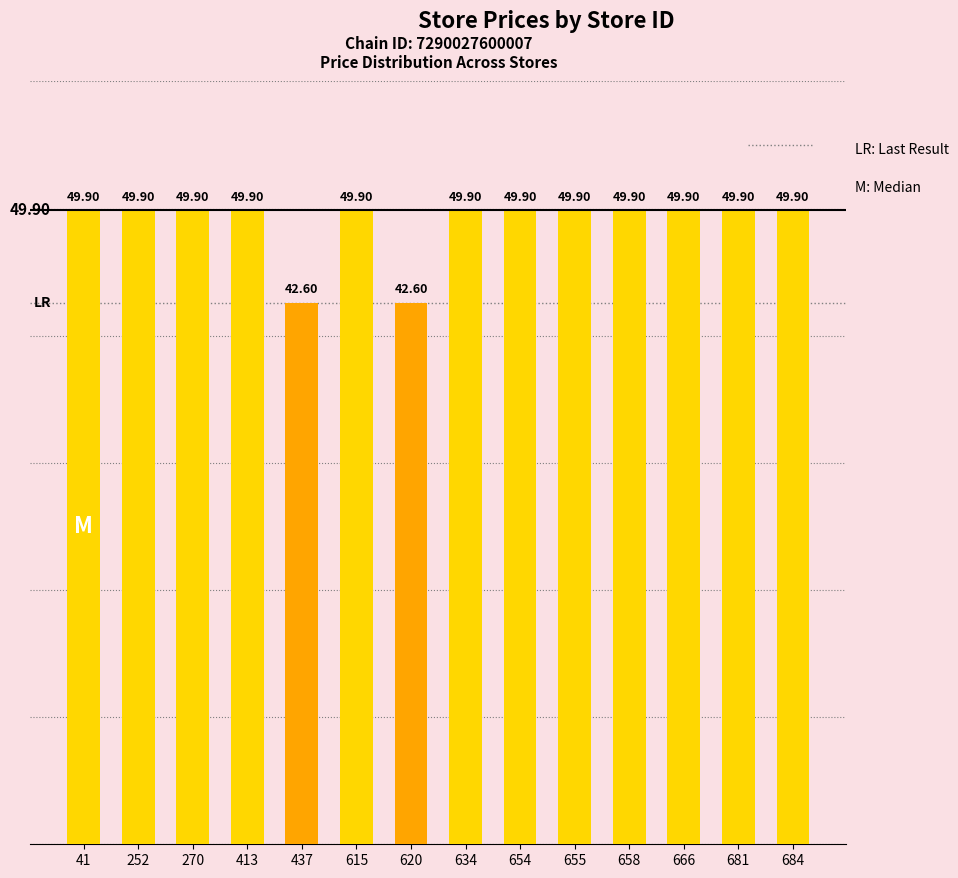

Approximately how many times larger is the value at 681 compared to 654?

1.0